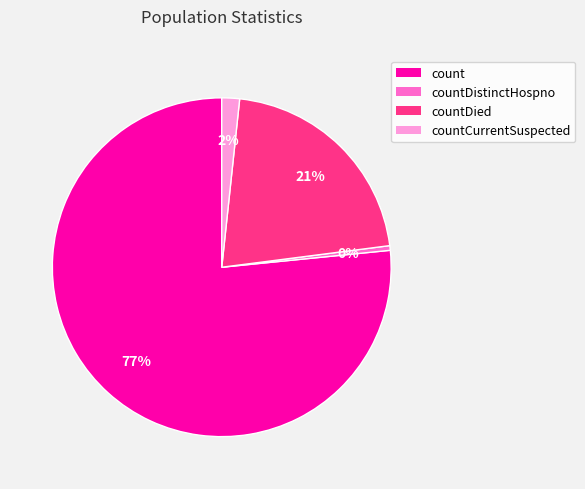

Is there a majority slice in this chart?

Yes